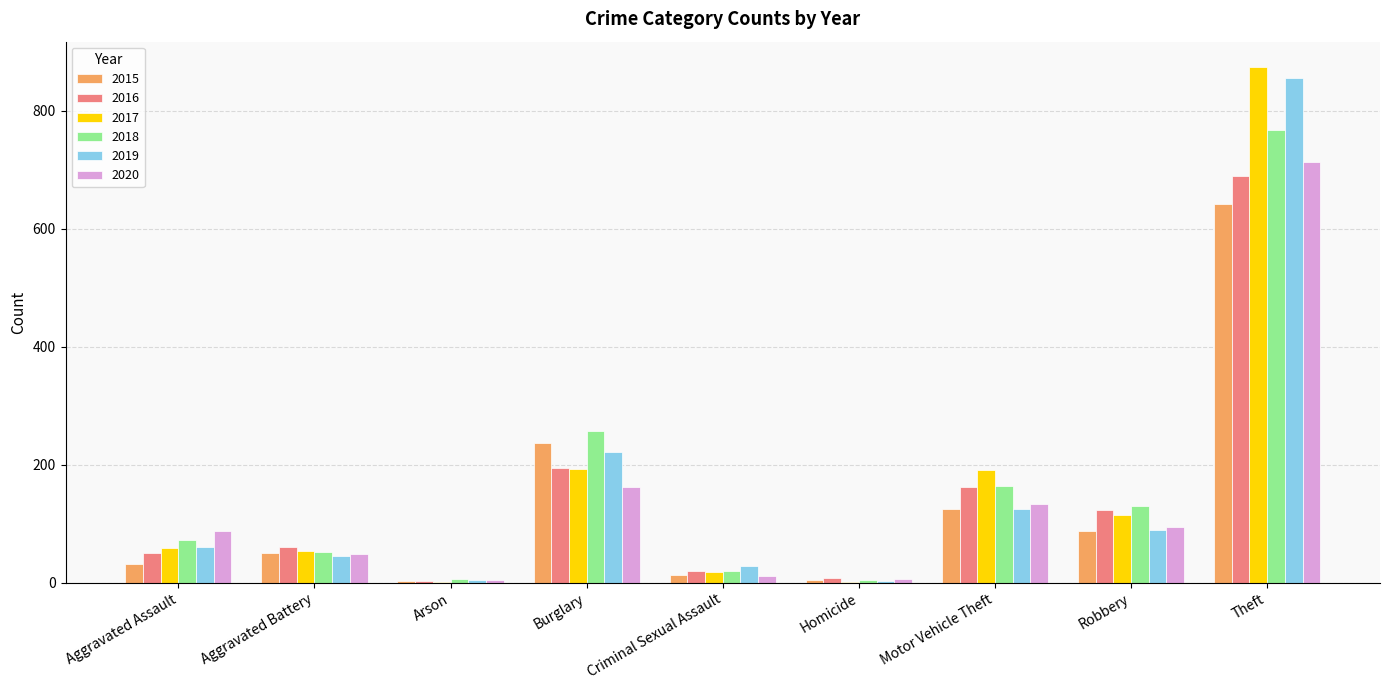

At which category is the sum across all series the highest?

Theft